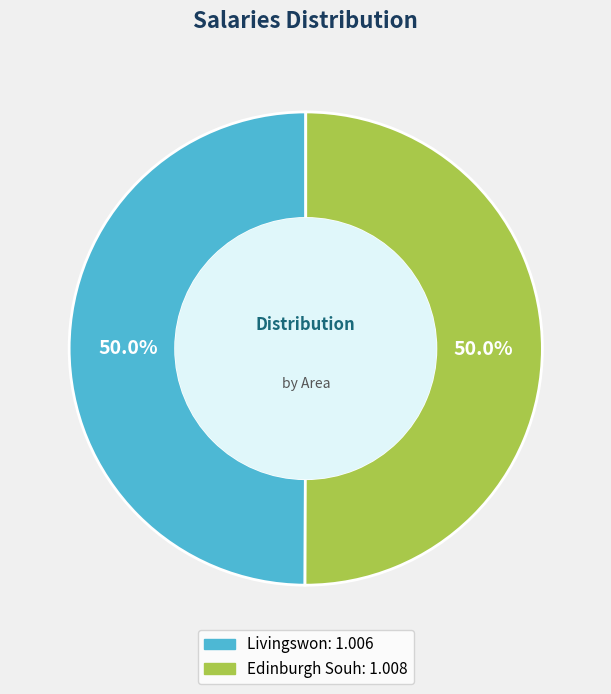

To the nearest percent, what portion does Edinburgh Souh represent?

50%